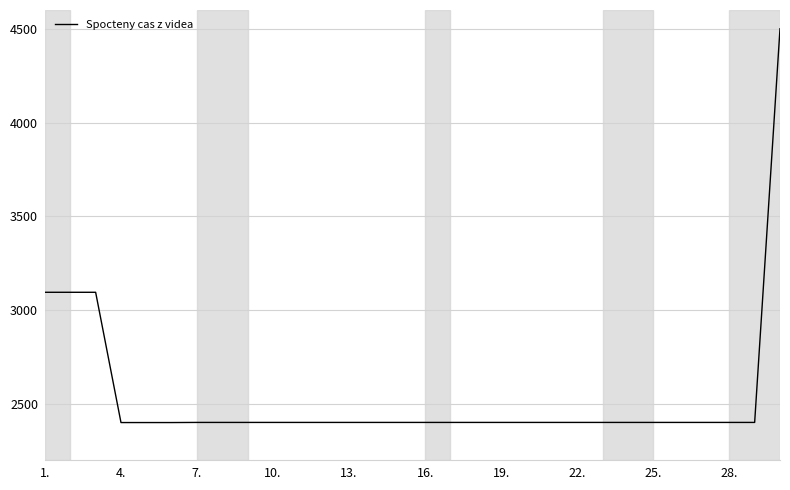

What is the greatest value displayed?

4500.0